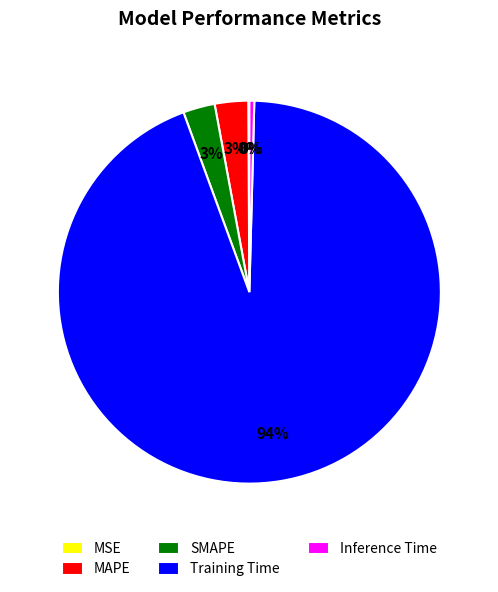

Is it true that SMAPE is 3% of the pie?

True